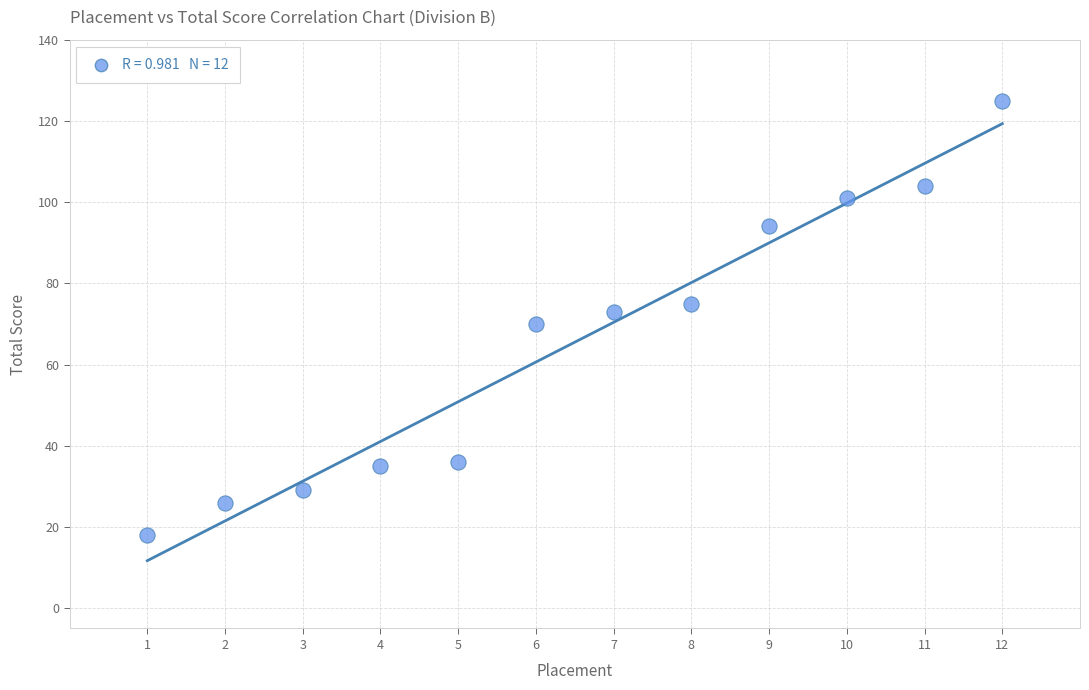

What is the average Y value?

66